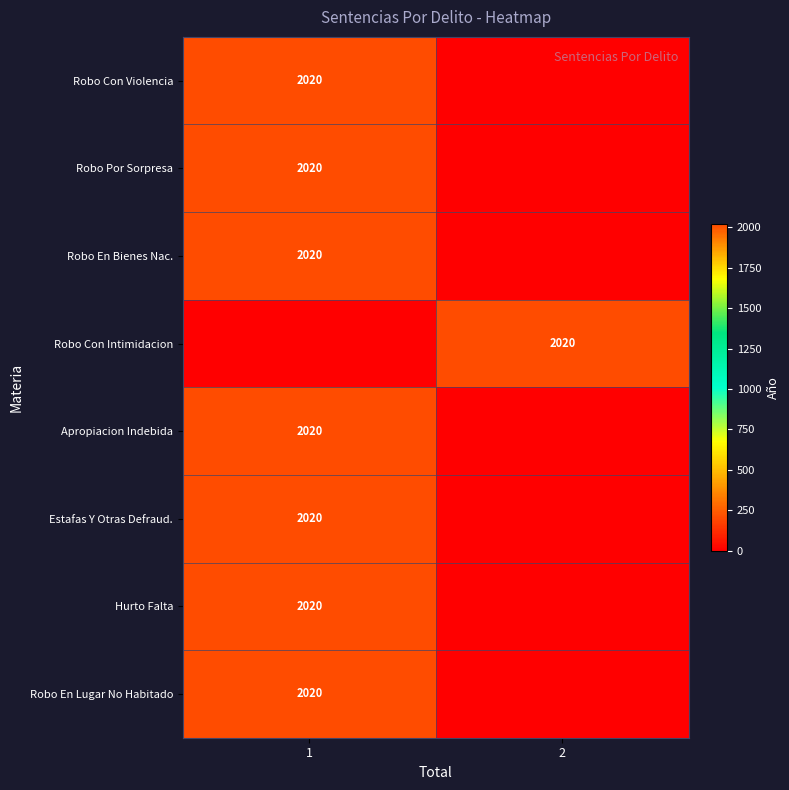

True or false: Robo En Bienes Nac. has a value of 2020 at 1.

True